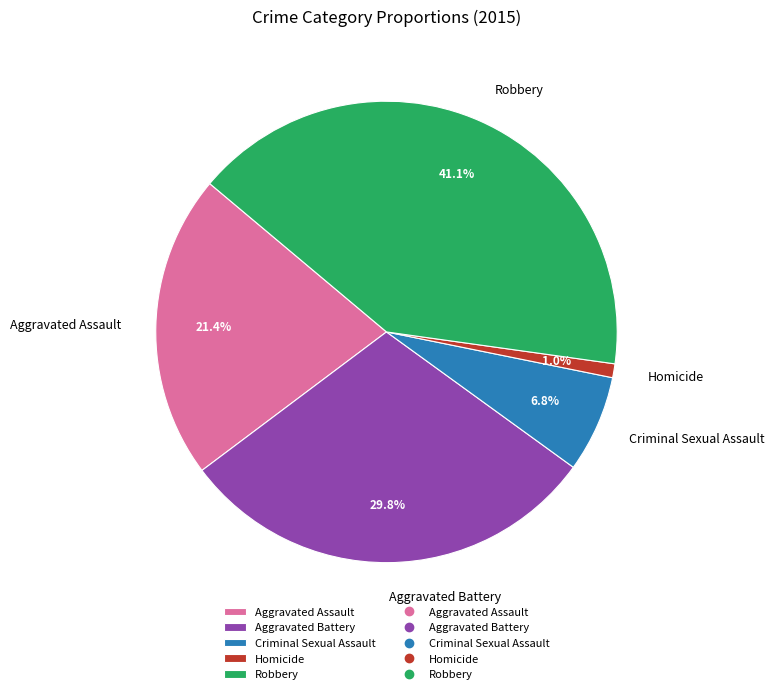

Which slice is the smallest?

Homicide